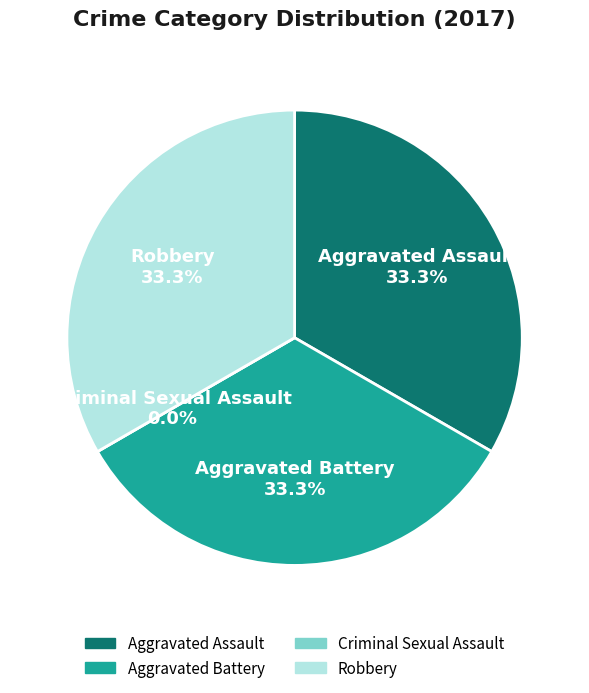

To the nearest percent, what is the average slice percentage?

25%